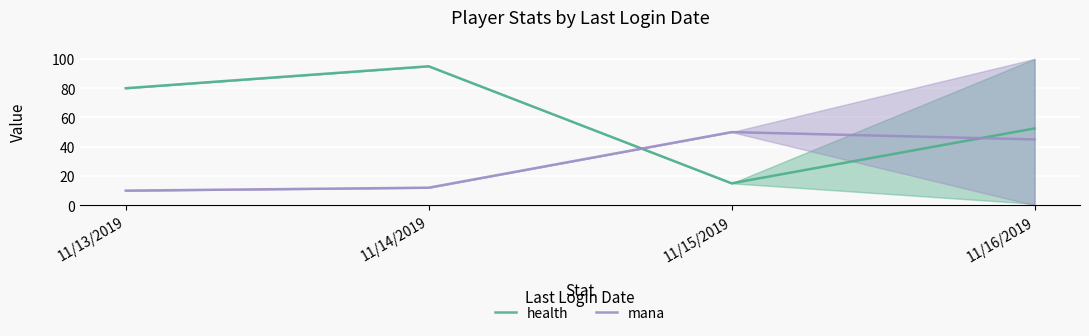

Rank the series by their maximum value, from highest to lowest.

health, mana